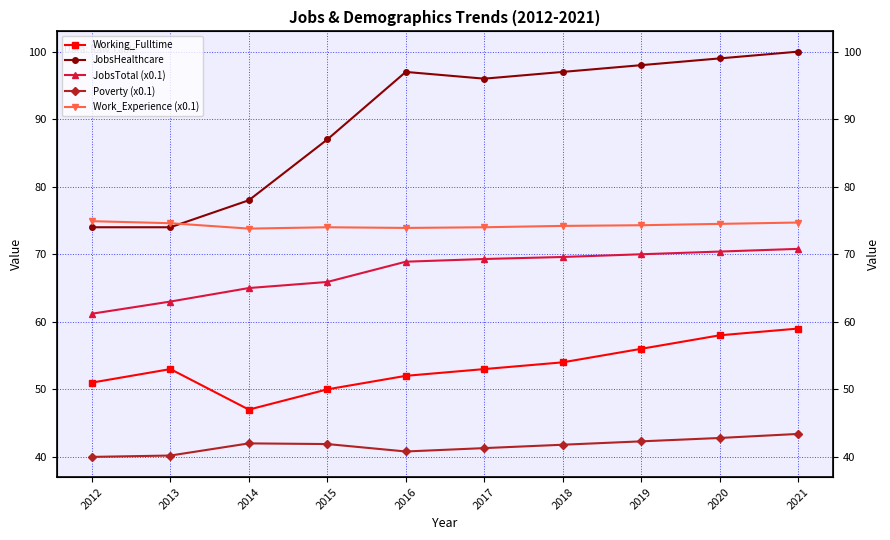

How many interior local peaks does the Working_Fulltime series have?

1